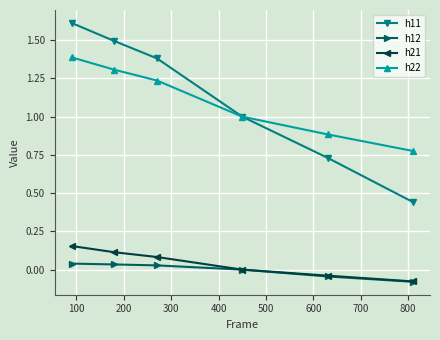

What is the maximum value for h11?

1.6